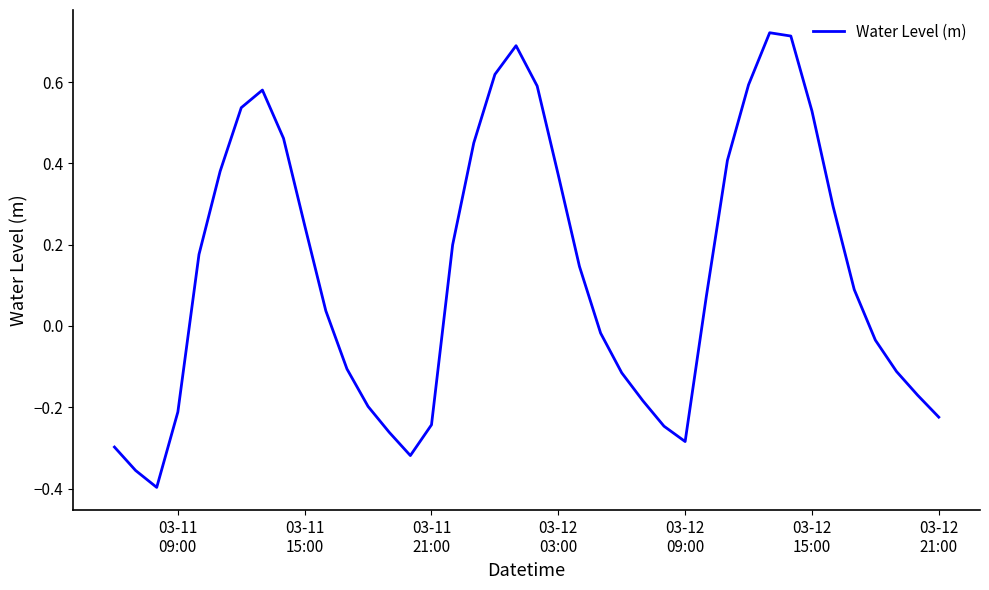

What is the difference between the maximum and minimum values?

1.1